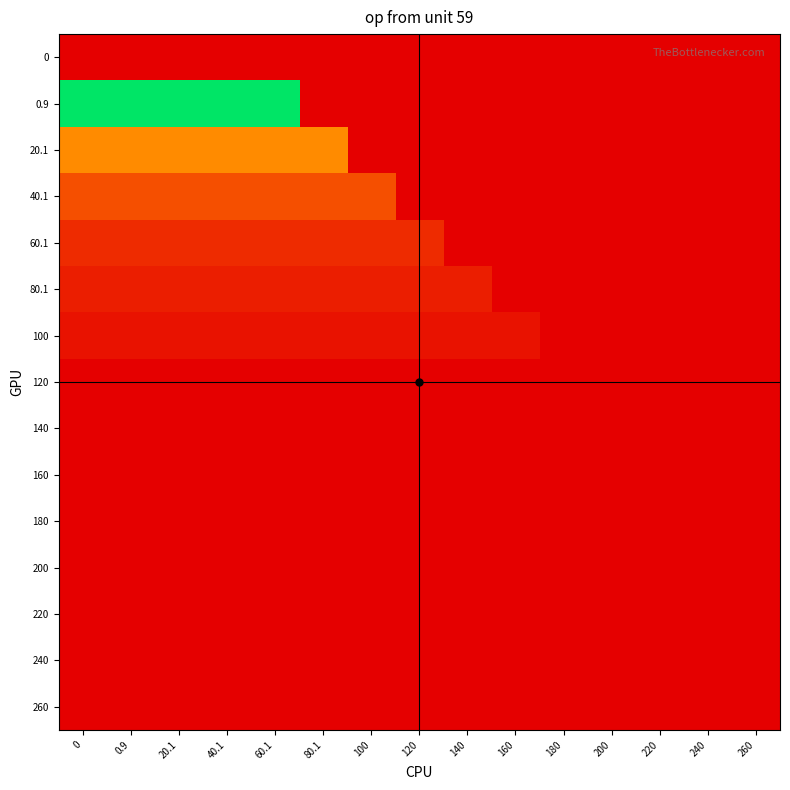

Reading left to right, list all the values displayed in this chart.

0: 0=0.0	0.9=0.0	20.1=0.0	40.1=0.0	60.1=0.0	80.1=0.0	100=0.0	120=0.0	140=0.0	160=0.0	180=0.0	200=0.0	220=0.0	240=0.0	260=0.0
0.9: 0=13.8	0.9=13.8	20.1=13.8	40.1=13.8	60.1=13.8	80.1=0.0	100=0.0	120=0.0	140=0.0	160=0.0	180=0.0	200=0.0	220=0.0	240=0.0	260=0.0
20.1: 0=5.1	0.9=5.1	20.1=5.1	40.1=5.1	60.1=5.1	80.1=5.1	100=0.0	120=0.0	140=0.0	160=0.0	180=0.0	200=0.0	220=0.0	240=0.0	260=0.0
40.1: 0=2.9	0.9=2.9	20.1=2.9	40.1=2.9	60.1=2.9	80.1=2.9	100=2.9	120=0.0	140=0.0	160=0.0	180=0.0	200=0.0	220=0.0	240=0.0	260=0.0
60.1: 0=1.6	0.9=1.6	20.1=1.6	40.1=1.6	60.1=1.6	80.1=1.6	100=1.6	120=1.6	140=0.0	160=0.0	180=0.0	200=0.0	220=0.0	240=0.0	260=0.0
80.1: 0=1.1	0.9=1.1	20.1=1.1	40.1=1.1	60.1=1.1	80.1=1.1	100=1.1	120=1.1	140=1.1	160=0.0	180=0.0	200=0.0	220=0.0	240=0.0	260=0.0
100: 0=0.7	0.9=0.7	20.1=0.7	40.1=0.7	60.1=0.7	80.1=0.7	100=0.7	120=0.7	140=0.7	160=0.7	180=0.0	200=0.0	220=0.0	240=0.0	260=0.0
120: 0=0.0	0.9=0.0	20.1=0.0	40.1=0.0	60.1=0.0	80.1=0.0	100=0.0	120=0.0	140=0.0	160=0.0	180=0.0	200=0.0	220=0.0	240=0.0	260=0.0
140: 0=0.0	0.9=0.0	20.1=0.0	40.1=0.0	60.1=0.0	80.1=0.0	100=0.0	120=0.0	140=0.0	160=0.0	180=0.0	200=0.0	220=0.0	240=0.0	260=0.0
160: 0=0.0	0.9=0.0	20.1=0.0	40.1=0.0	60.1=0.0	80.1=0.0	100=0.0	120=0.0	140=0.0	160=0.0	180=0.0	200=0.0	220=0.0	240=0.0	260=0.0
180: 0=0.0	0.9=0.0	20.1=0.0	40.1=0.0	60.1=0.0	80.1=0.0	100=0.0	120=0.0	140=0.0	160=0.0	180=0.0	200=0.0	220=0.0	240=0.0	260=0.0
200: 0=0.0	0.9=0.0	20.1=0.0	40.1=0.0	60.1=0.0	80.1=0.0	100=0.0	120=0.0	140=0.0	160=0.0	180=0.0	200=0.0	220=0.0	240=0.0	260=0.0
220: 0=0.0	0.9=0.0	20.1=0.0	40.1=0.0	60.1=0.0	80.1=0.0	100=0.0	120=0.0	140=0.0	160=0.0	180=0.0	200=0.0	220=0.0	240=0.0	260=0.0
240: 0=0.0	0.9=0.0	20.1=0.0	40.1=0.0	60.1=0.0	80.1=0.0	100=0.0	120=0.0	140=0.0	160=0.0	180=0.0	200=0.0	220=0.0	240=0.0	260=0.0
260: 0=0.0	0.9=0.0	20.1=0.0	40.1=0.0	60.1=0.0	80.1=0.0	100=0.0	120=0.0	140=0.0	160=0.0	180=0.0	200=0.0	220=0.0	240=0.0	260=0.0